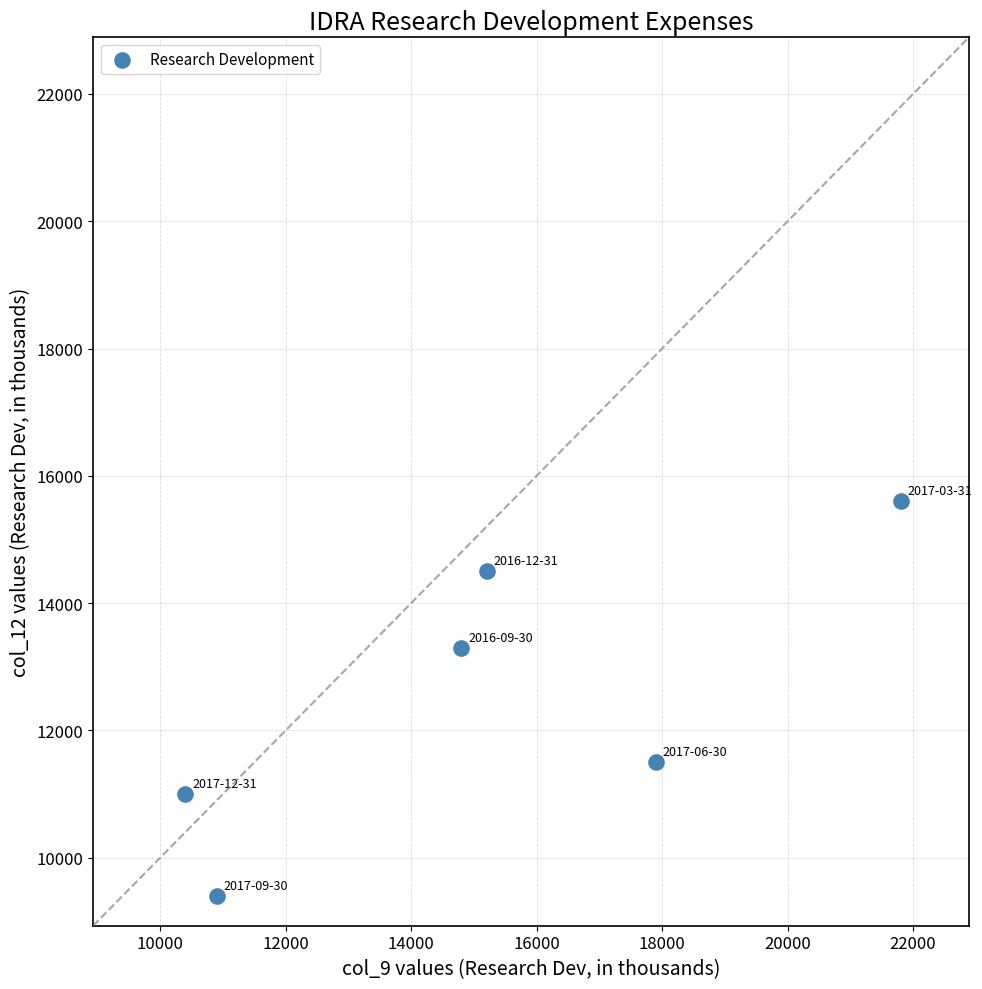

What Y value in the scatter plot is closest to 12500?

13300